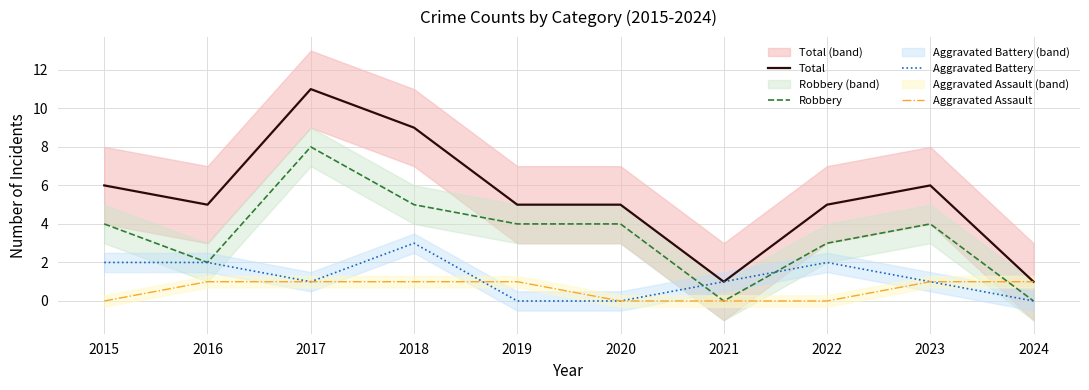

How many interior local valleys does the Robbery series have?

2